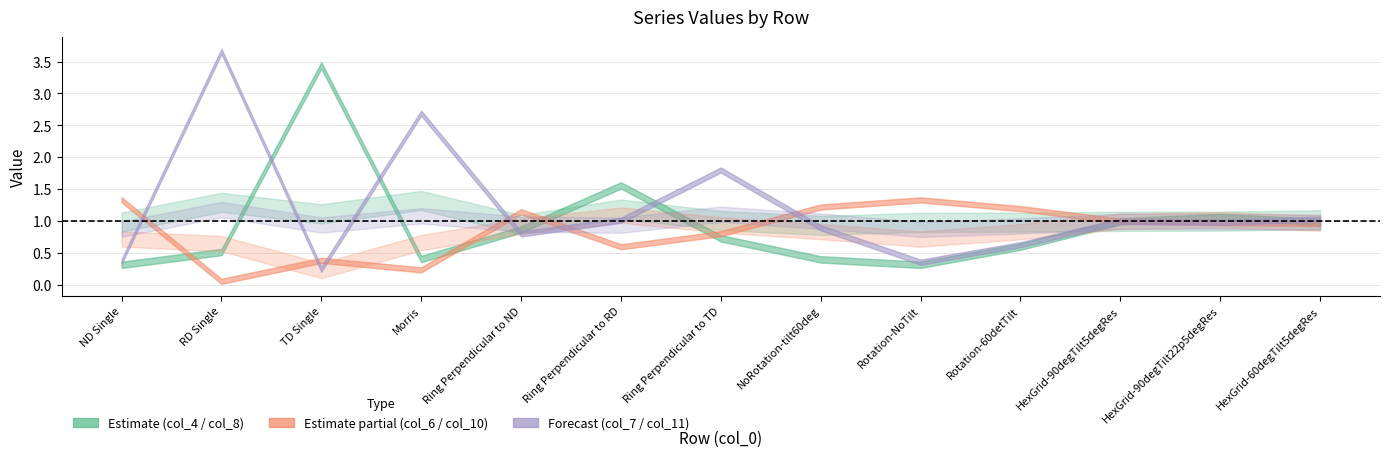

Which has a higher value, HexGrid-60degTilt5degRes or HexGrid-90degTilt22p5degRes?

HexGrid-90degTilt22p5degRes